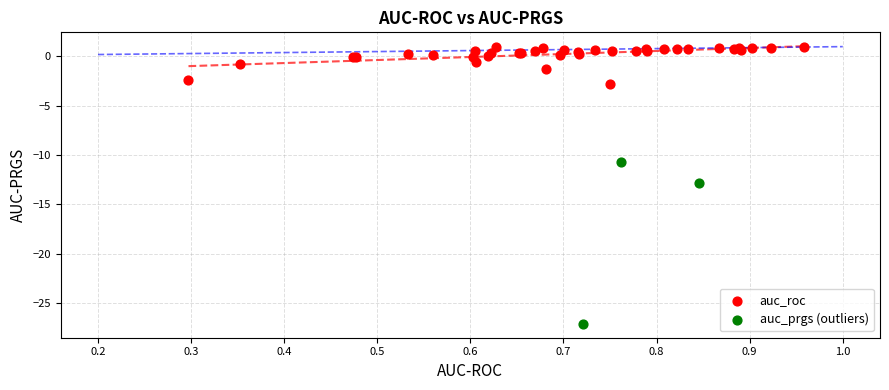

What are all the series names shown in the legend?

auc_roc, auc_prgs (outliers)